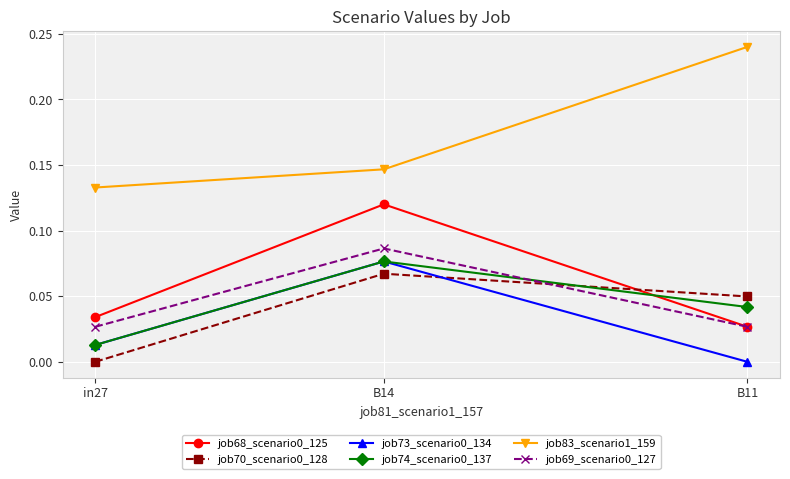

Is it true that job69_scenario0_127 equals 0.0 at B11?

True